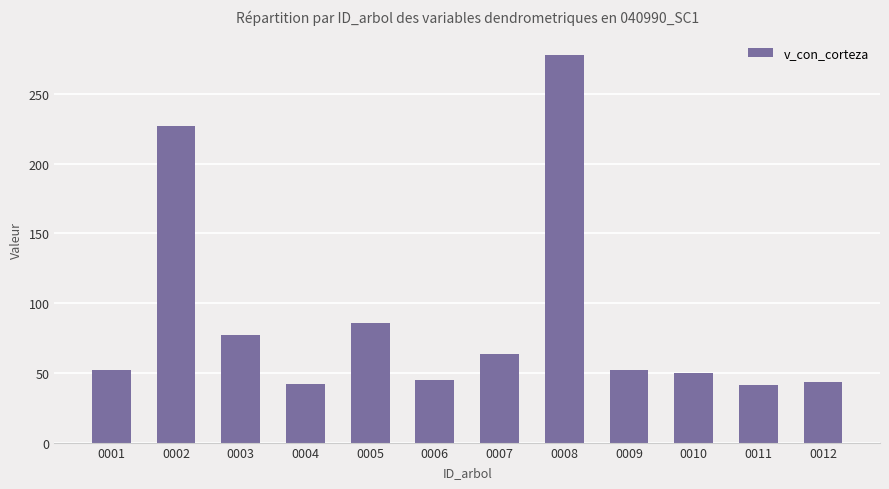

Is it true that the value at 0012 is 57.1?

False